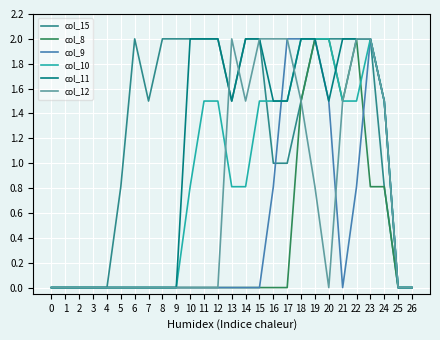

What is the total value across all series at 6?

2.0